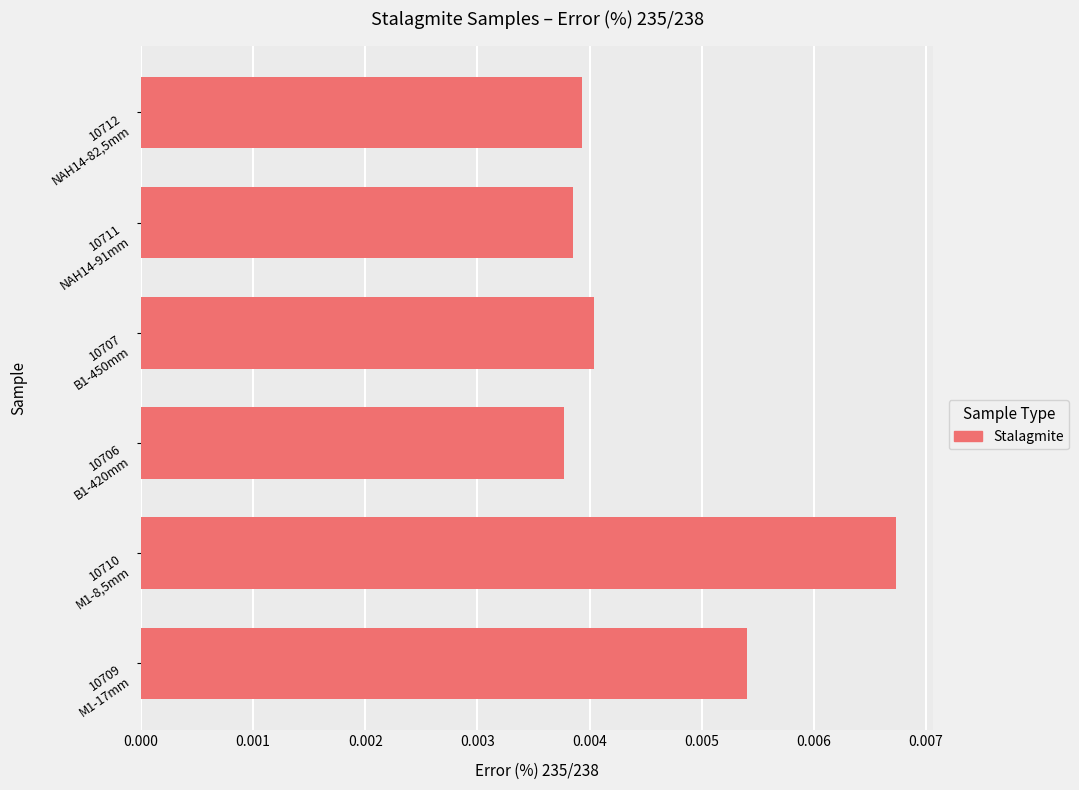

Count the values in the range 0 to 1.

6